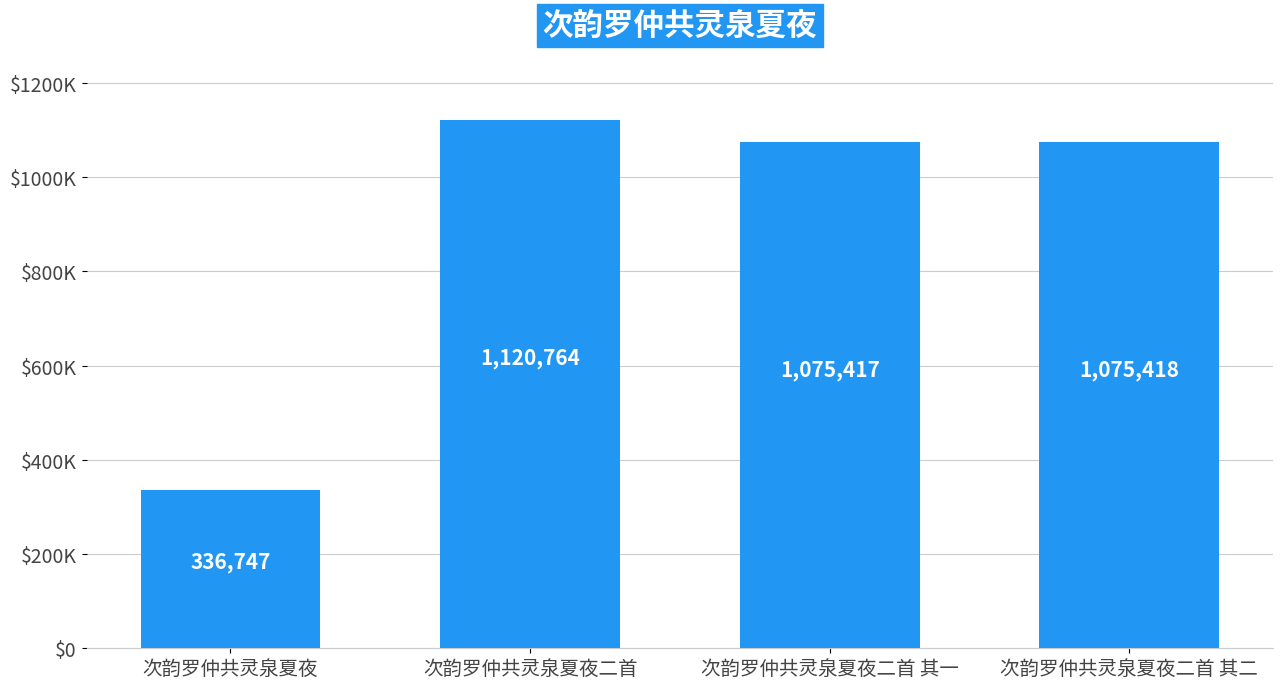

List the labels in order of value, smallest first.

次韵罗仲共灵泉夏夜, 次韵罗仲共灵泉夏夜二首 其一, 次韵罗仲共灵泉夏夜二首 其二, 次韵罗仲共灵泉夏夜二首